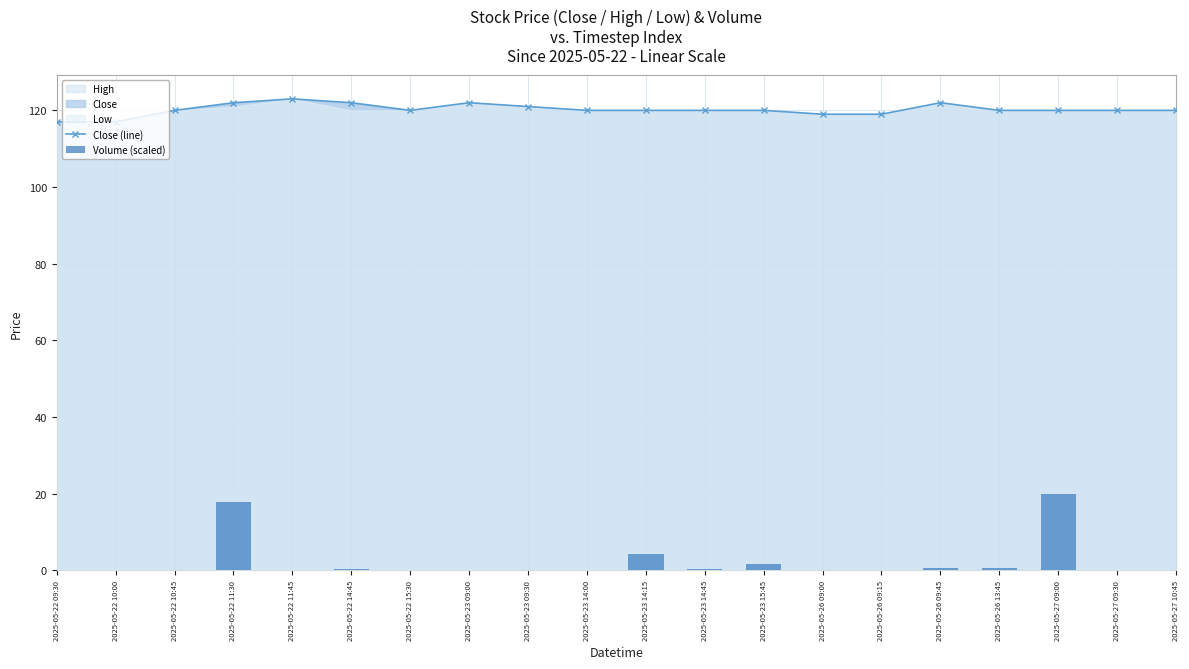

What is the difference between the highest and lowest values at 2025-05-26 13:45?

119.3